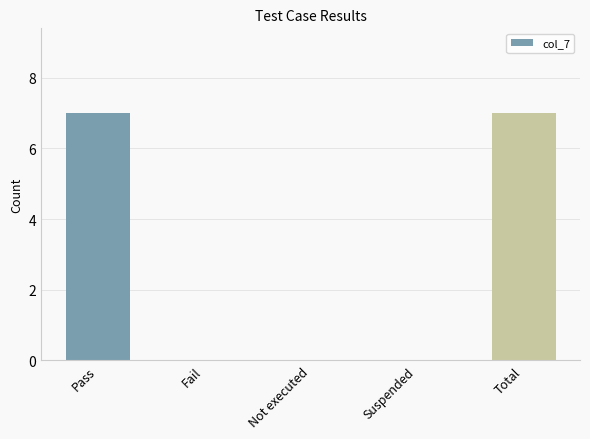

Which has a higher value, Fail or Pass?

Pass